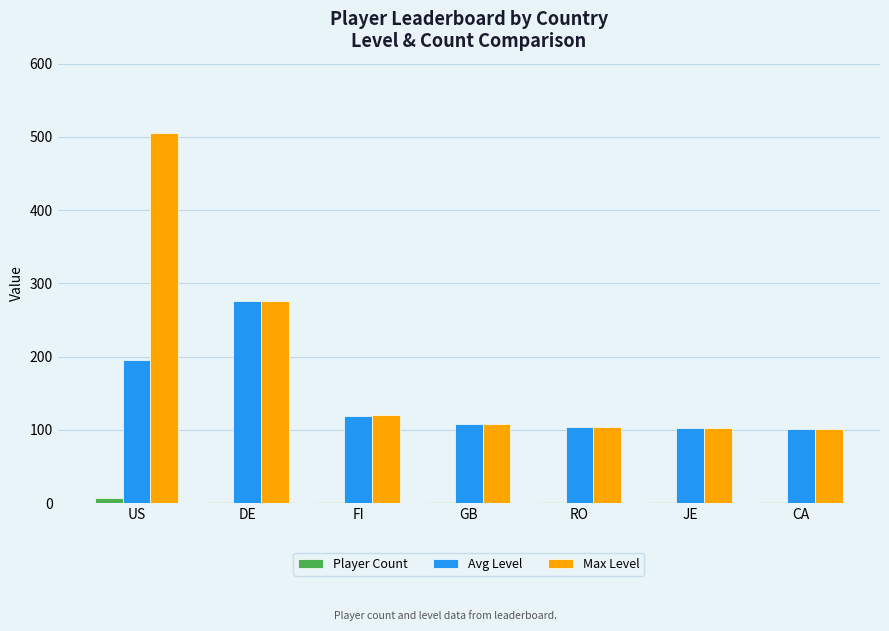

True or false: Avg Level has a value of 28 at JE.

False